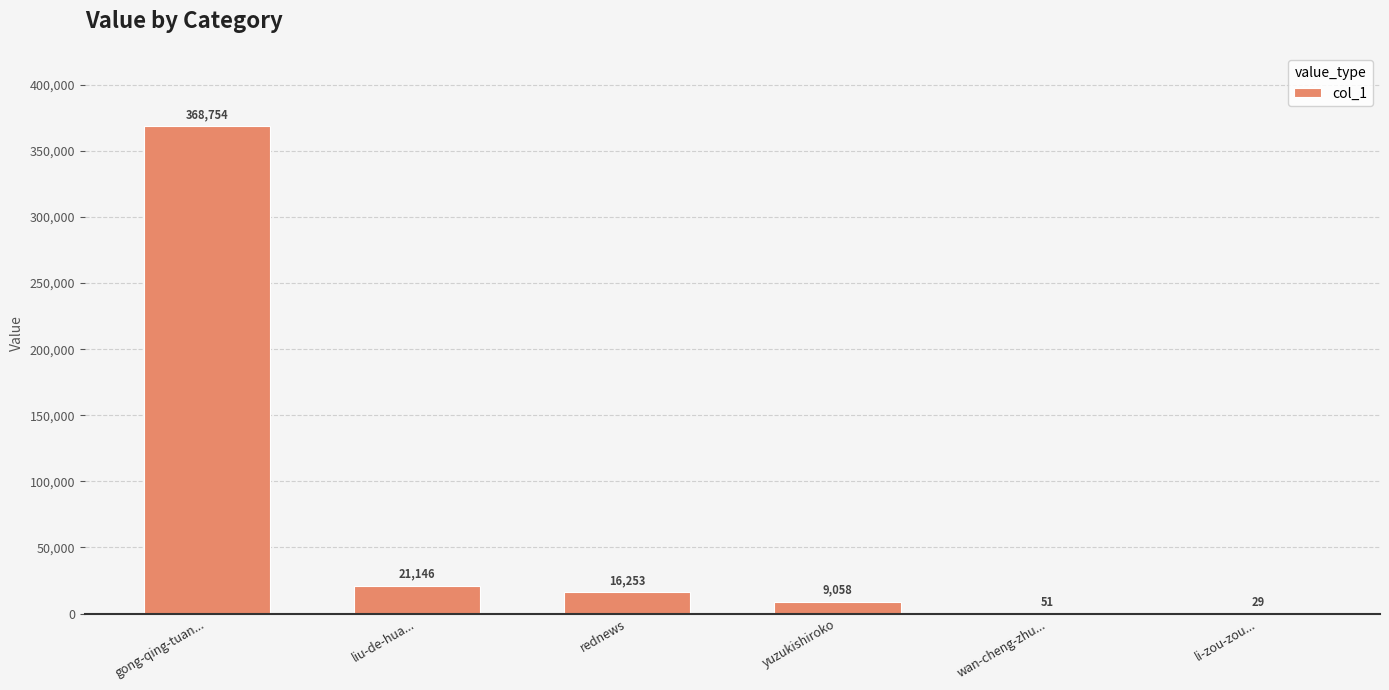

What is the greatest value displayed?

368754